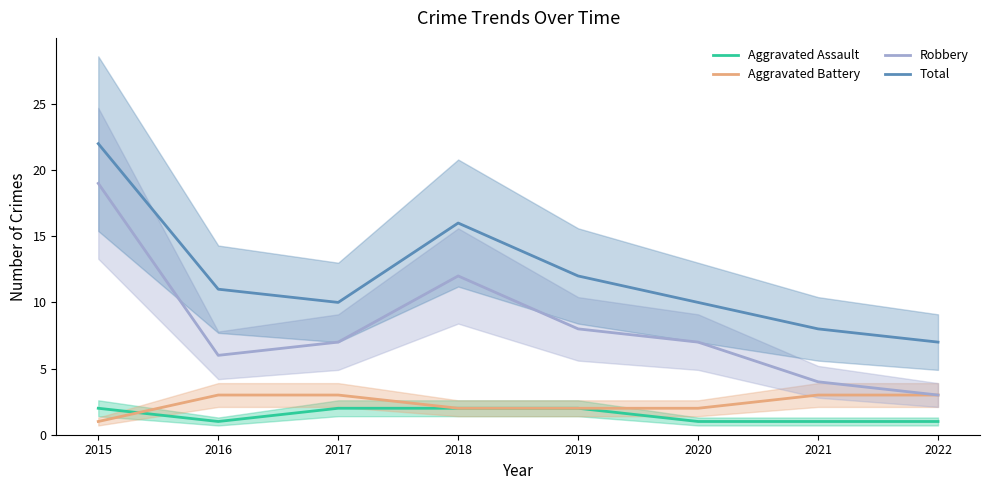

Count the number of categories in the chart.

8